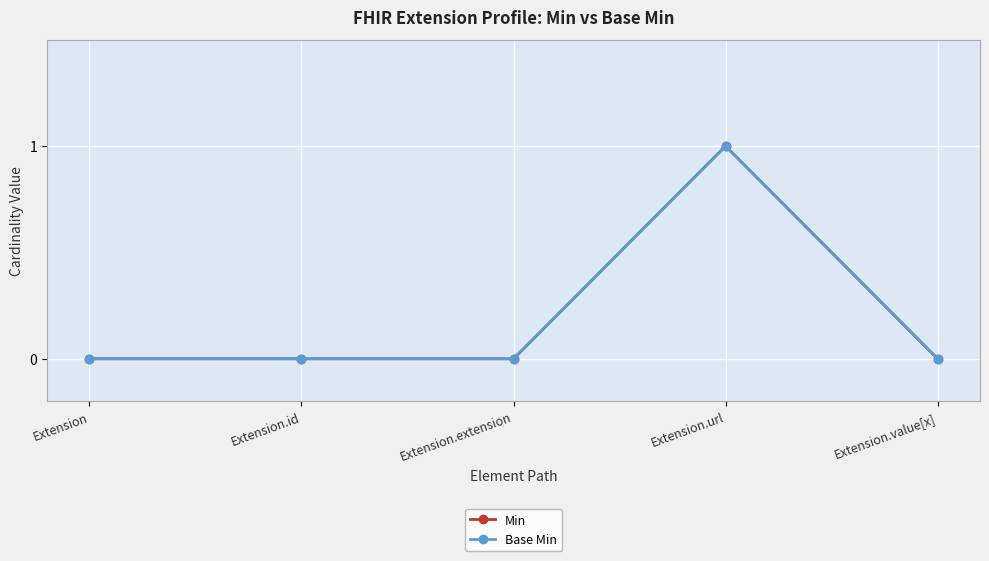

Reading left to right, extract all data points from this chart.

Min: Extension=0	Extension.id=0	Extension.extension=0	Extension.url=1	Extension.value[x]=0
Base Min: Extension=0	Extension.id=0	Extension.extension=0	Extension.url=1	Extension.value[x]=0